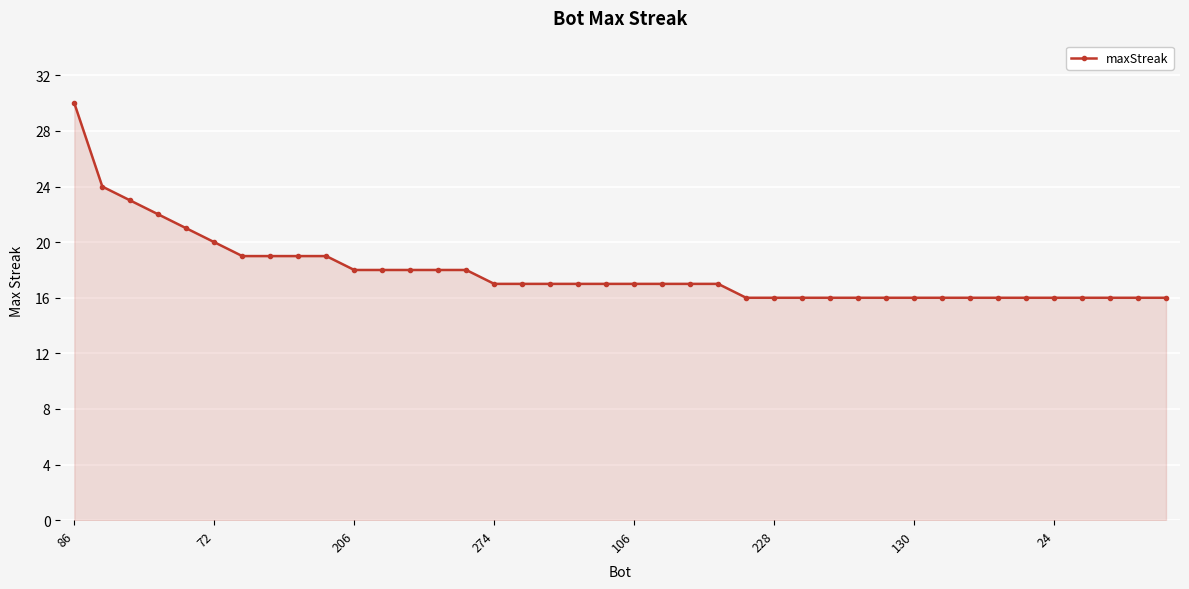

What is the value of the 4th point from the left?

22